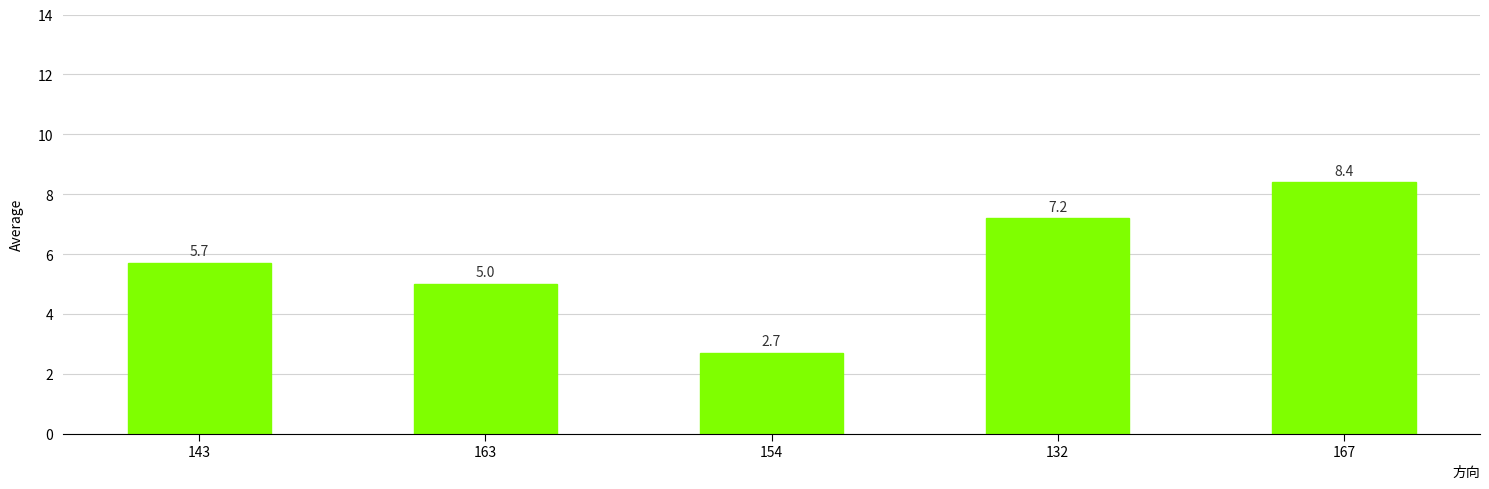

What position from the right is 167?

1